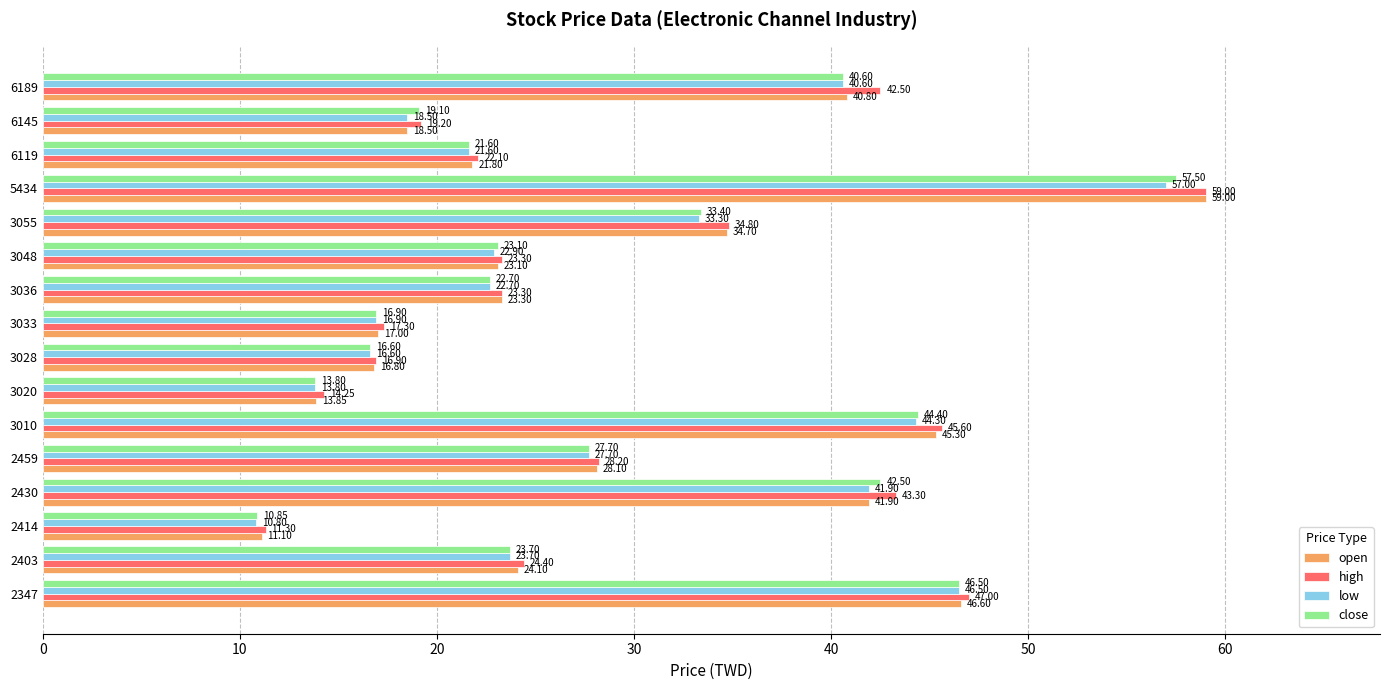

What is the sum of the close values at 3055 and 2459?

61.1